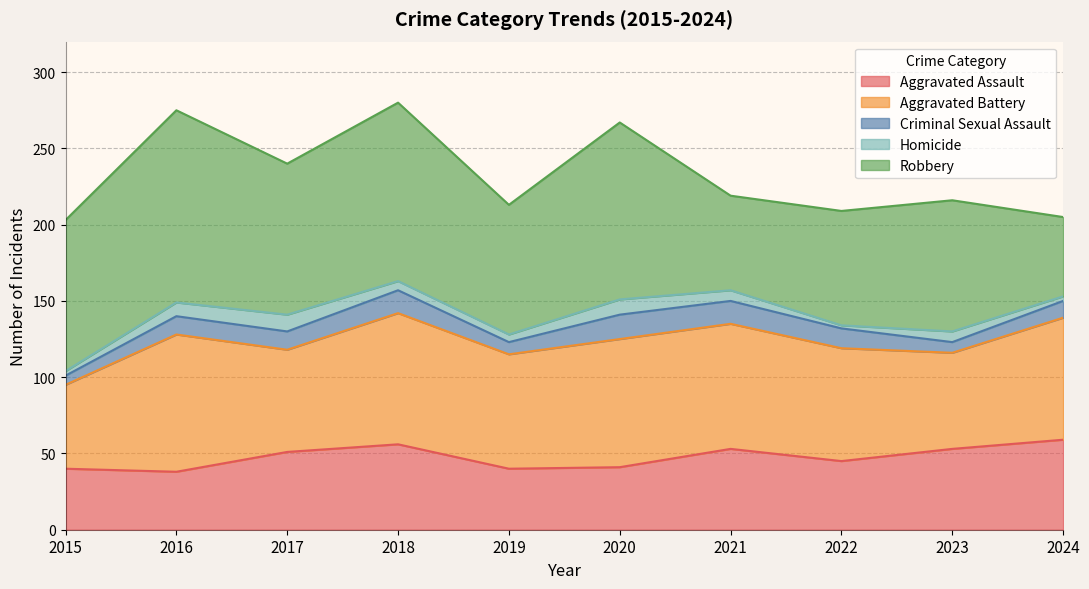

True or false: Robbery and Criminal Sexual Assault intersect in this chart.

False